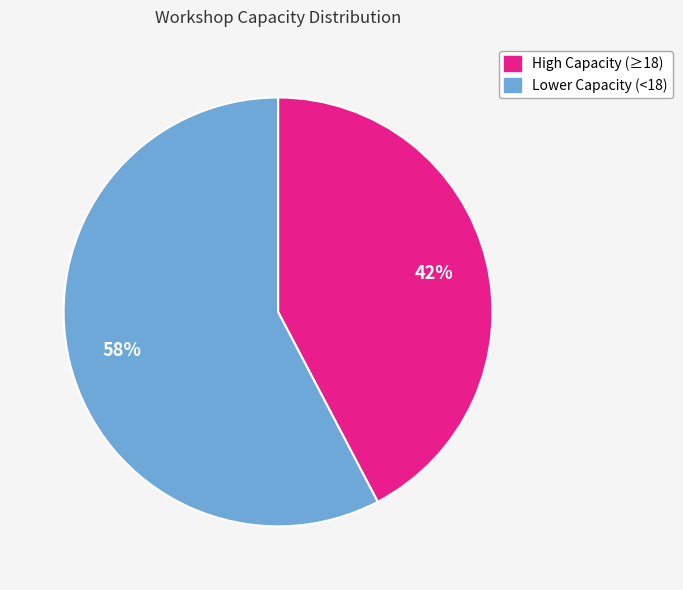

How many slices are in this pie chart?

2